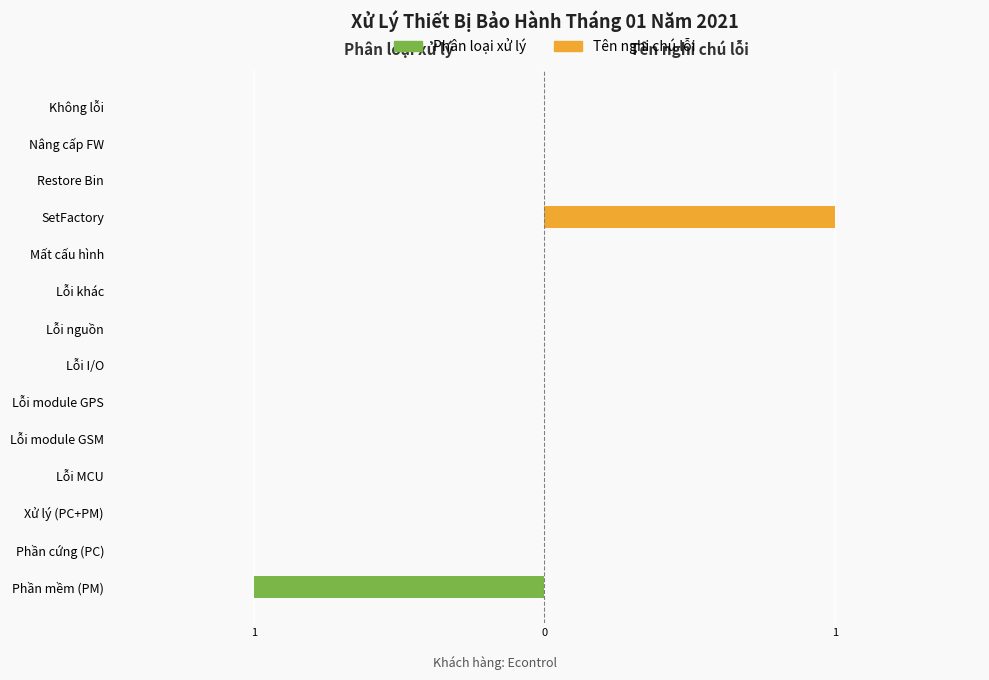

Which series has the largest total across all categories?

Tên nghi chú lỗi